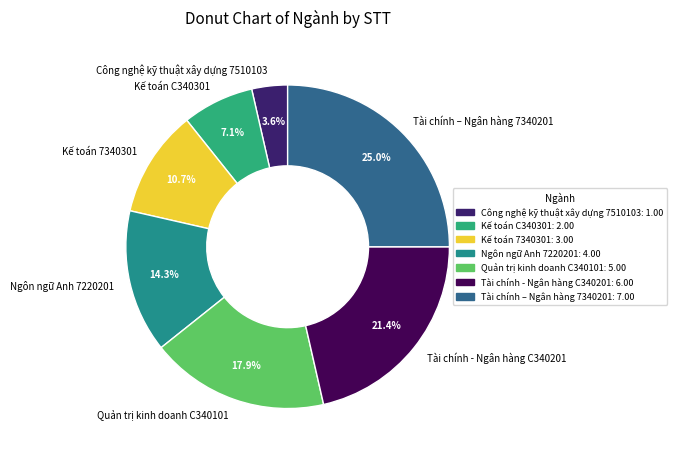

To the nearest percent, what is the average slice percentage?

14%